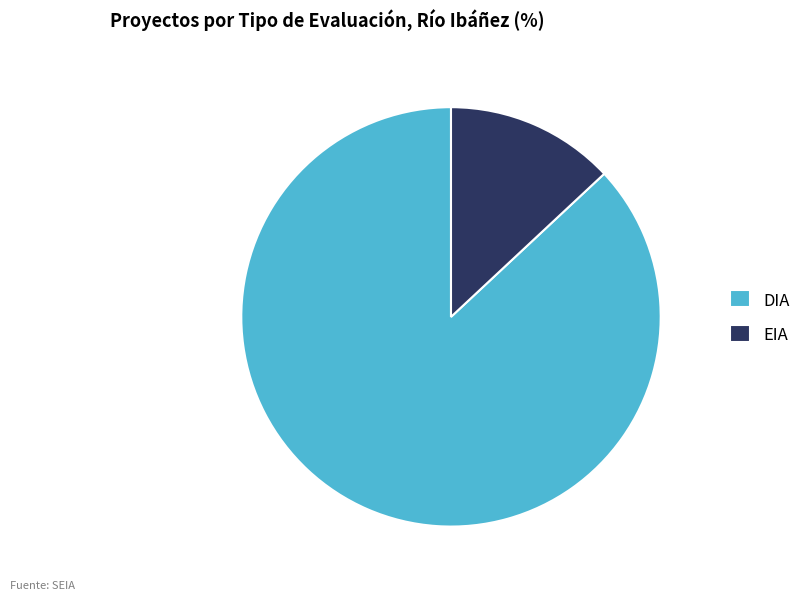

Is it true that DIA is 92% of the pie?

False